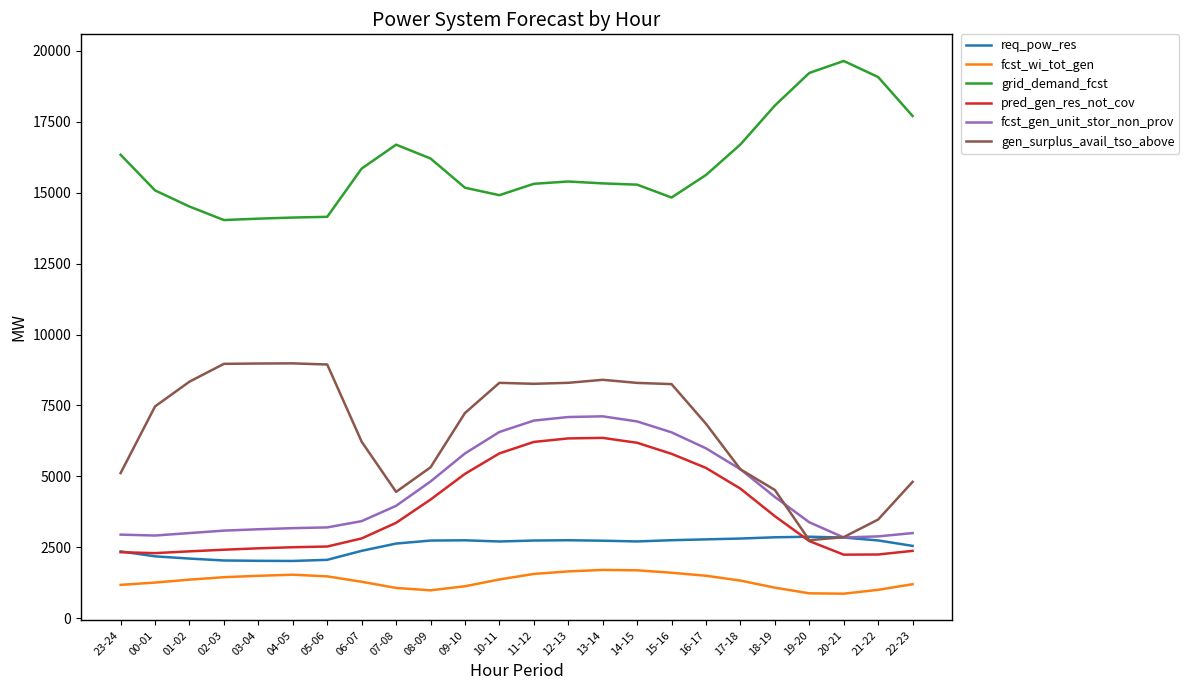

Is this an area chart (filled region under the line)?

No